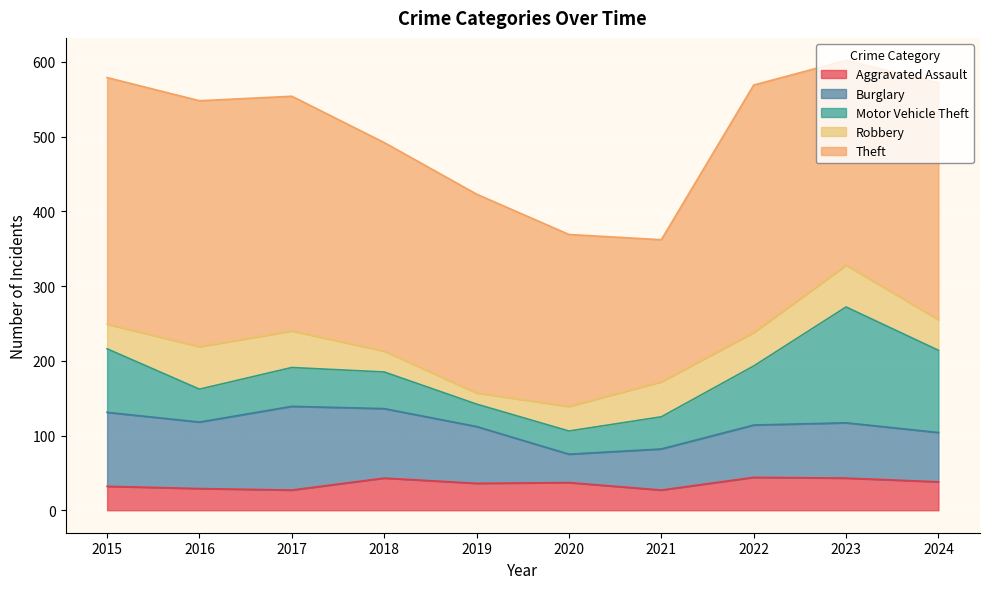

Is it true that Theft equals 317 at 2024?

True